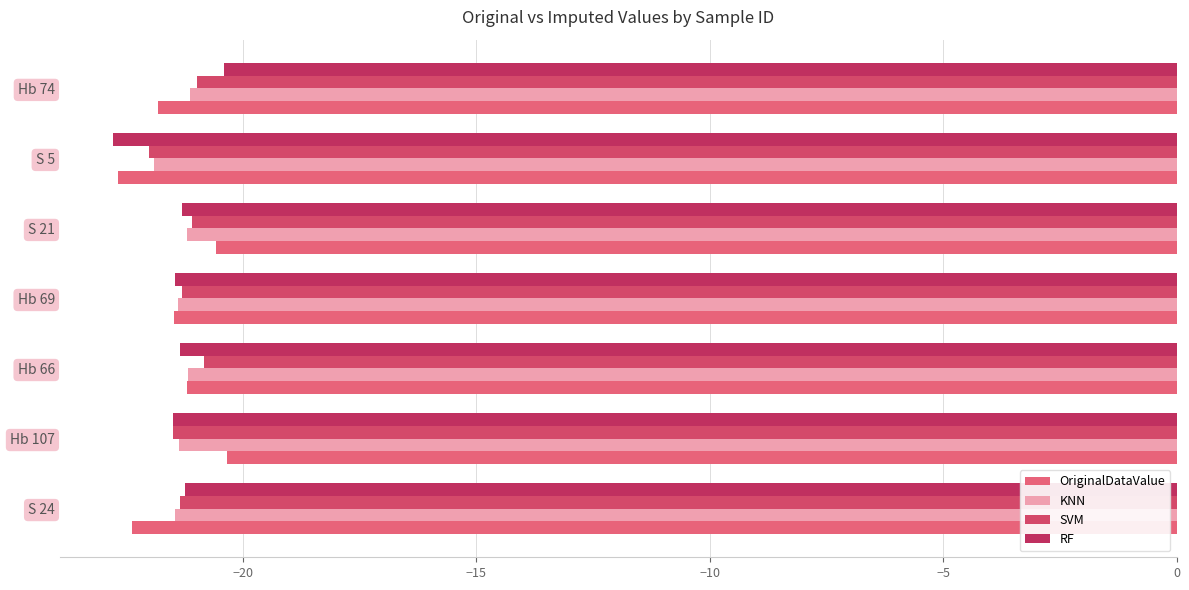

What is the sum of all KNN values?

-149.7